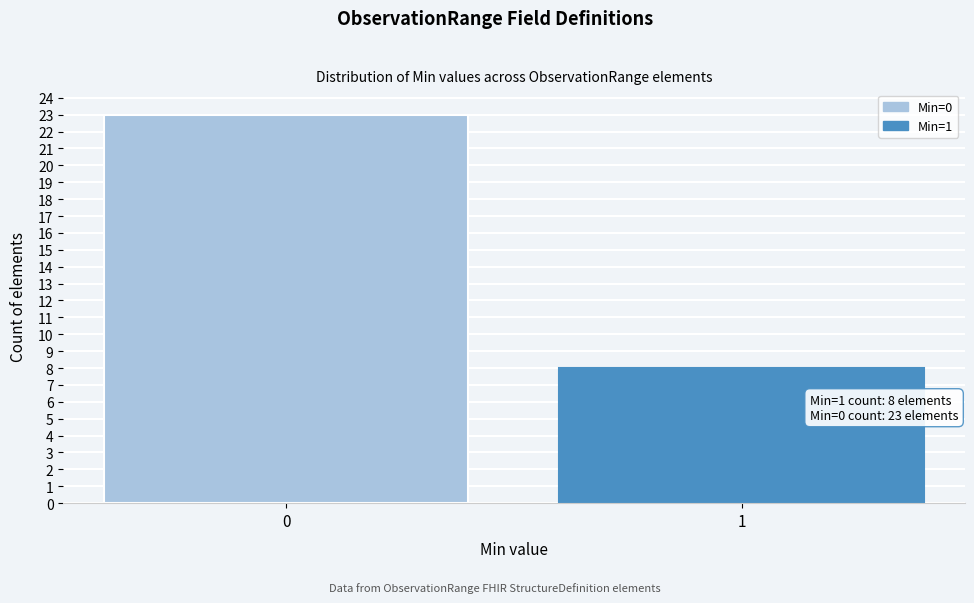

Reading left to right, extract all data points from this chart.

0=23	1=8